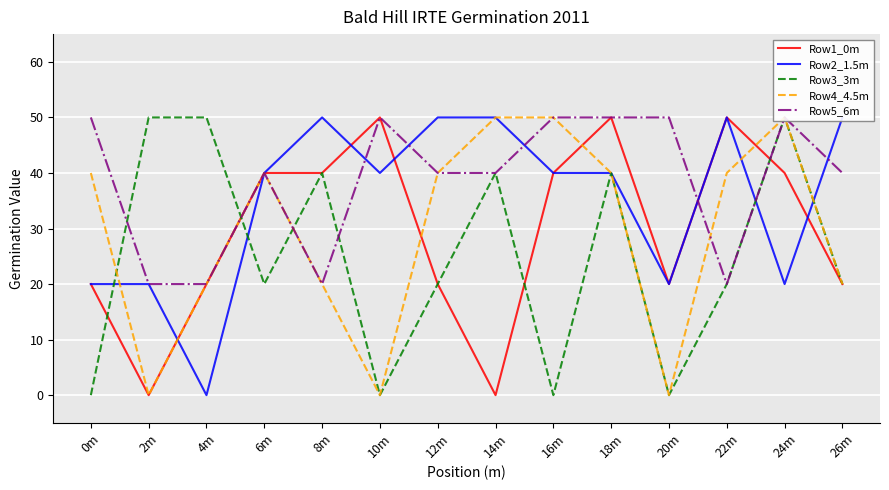

What is the spread (max minus min) of values at 2m?

50